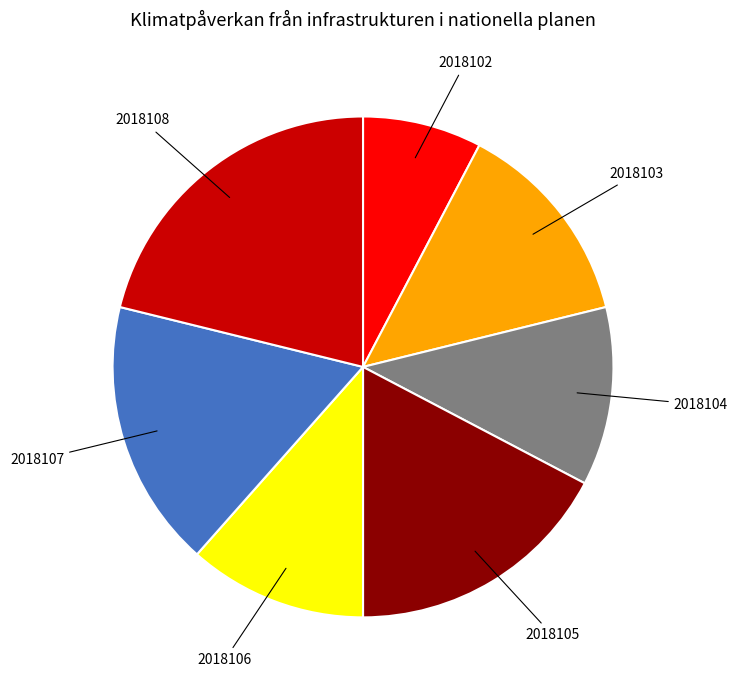

How many slices are in this pie chart?

7